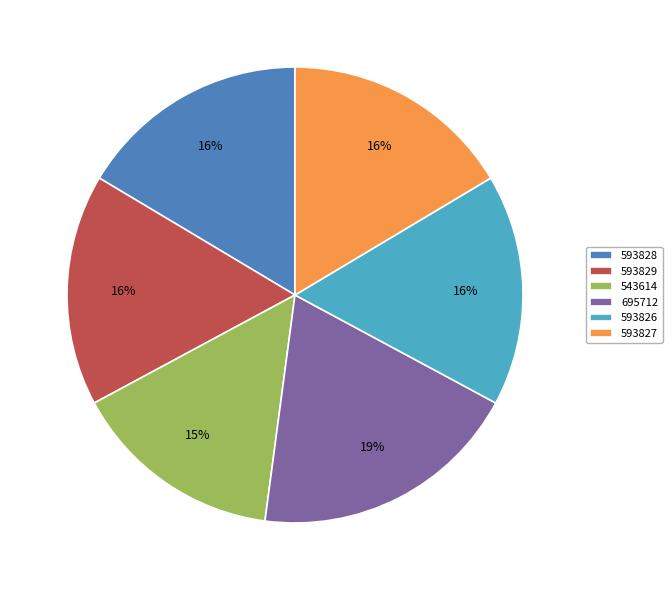

What is the ratio of the value at 543614 to the value at 593828?

0.9